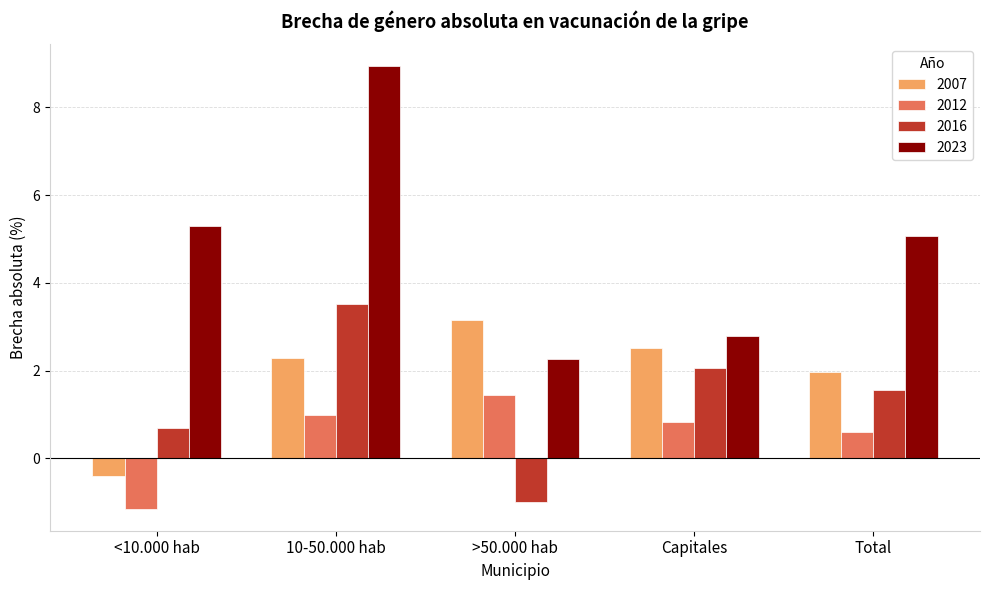

Which series has the largest range (max minus min)?

2023